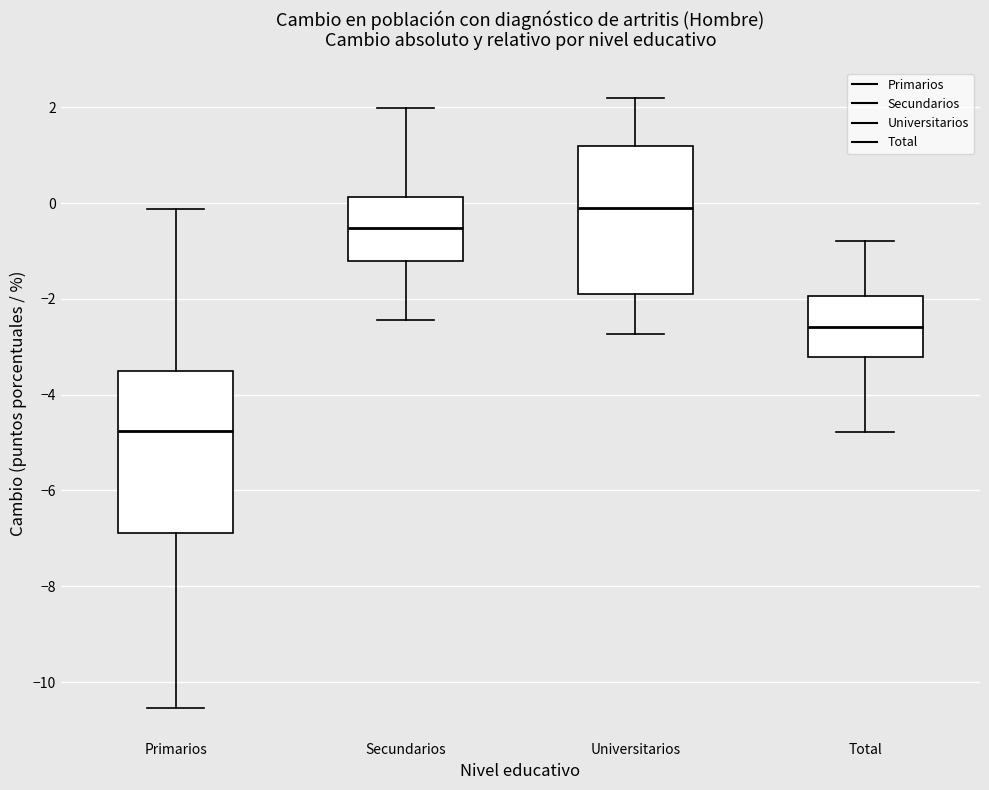

Reading left to right, transcribe this box plot: for each box, give where its median line is, the range the box spans, and where its two whiskers end, as read against the y-axis. The values are not printed on the chart, so give them approximately, as read against the axis.

Primarios: median -4.8, box -6.8 to -3.6, whiskers -10.6 to -0.2
Secundarios: median -0.6, box -1.2 to 0.2, whiskers -2.4 to 2.0
Universitarios: median -0.2, box -2.0 to 1.2, whiskers -2.8 to 2.2
Total: median -2.6, box -3.2 to -2.0, whiskers -4.8 to -0.8